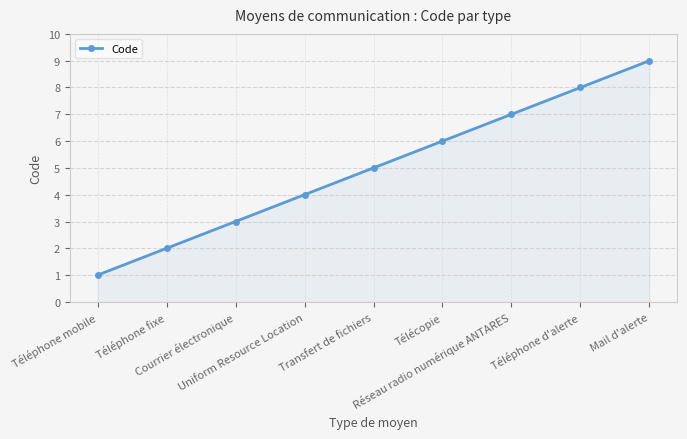

Rank the categories by value from highest to lowest.

Mail d'alerte, Téléphone d'alerte, Réseau radio numérique ANTARES, Télécopie, Transfert de fichiers, Uniform Resource Location, Courrier électronique, Téléphone fixe, Téléphone mobile